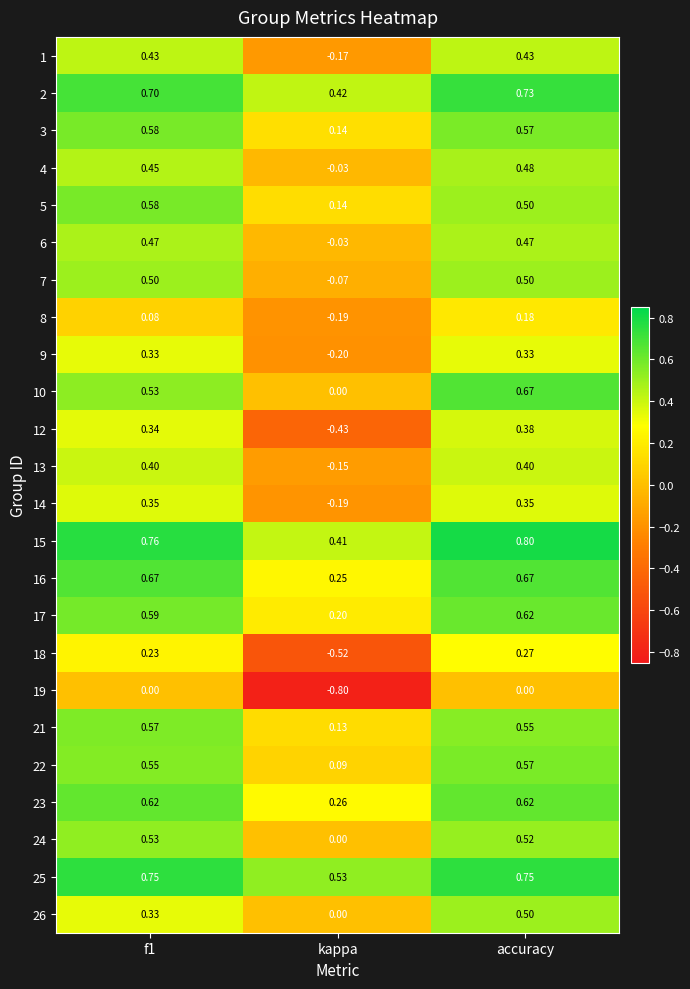

Which category has the lowest value across all series?

kappa